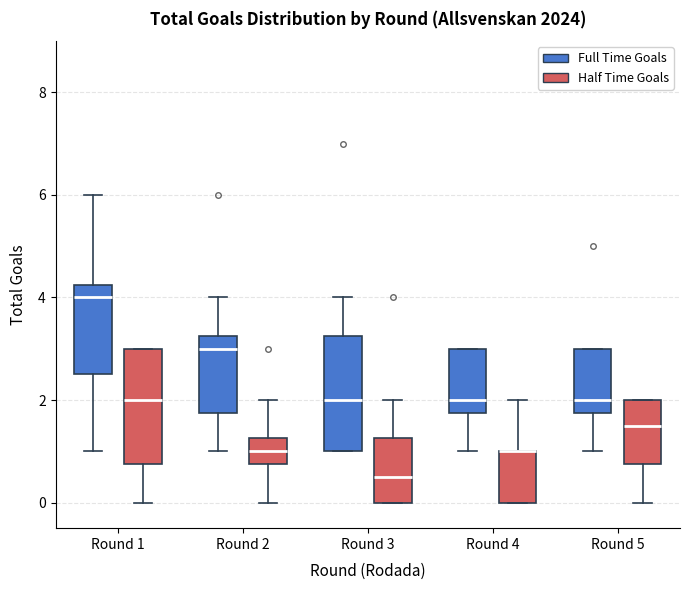

Reading left to right, transcribe this box plot: for each box, give where its median line is, the range the box spans, and where its two whiskers end, as read against the y-axis. The values are not printed on the chart, so give them approximately, as read against the axis.

Round 1 (Full Time Goals): median 4.0, box 2.6 to 4.2, whiskers 1.0 to 6.0
Round 1 (Half Time Goals): median 2.0, box 0.8 to 3.0, whiskers 0.0 to 3.0
Round 2 (Full Time Goals): median 3.0, box 1.8 to 3.2, whiskers 1.0 to 4.0
Round 2 (Half Time Goals): median 1.0, box 0.8 to 1.2, whiskers 0.0 to 2.0
Round 3 (Full Time Goals): median 2.0, box 1.0 to 3.2, whiskers 1.0 to 4.0
Round 3 (Half Time Goals): median 0.6, box 0.0 to 1.2, whiskers 0.0 to 2.0
Round 4 (Full Time Goals): median 2.0, box 1.8 to 3.0, whiskers 1.0 to 3.0
Round 4 (Half Time Goals): median 1.0 (drawn on the box's upper edge), box 0.0 to 1.0, whiskers 0.0 to 2.0
Round 5 (Full Time Goals): median 2.0, box 1.8 to 3.0, whiskers 1.0 to 3.0
Round 5 (Half Time Goals): median 1.6, box 0.8 to 2.0, whiskers 0.0 to 2.0